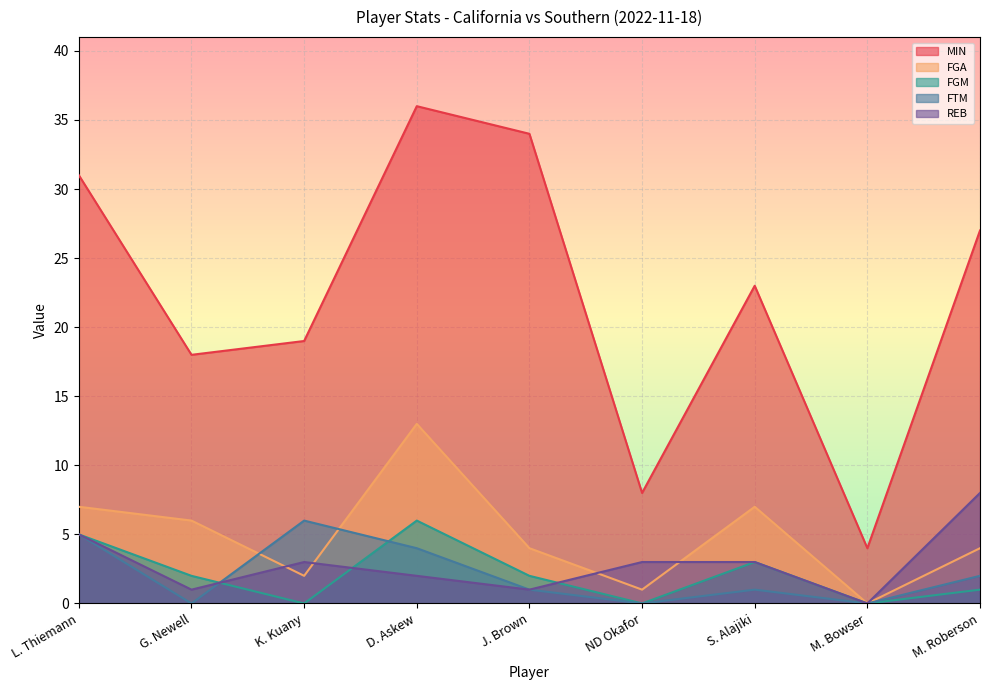

How many data points in FTM are less than 1?

3